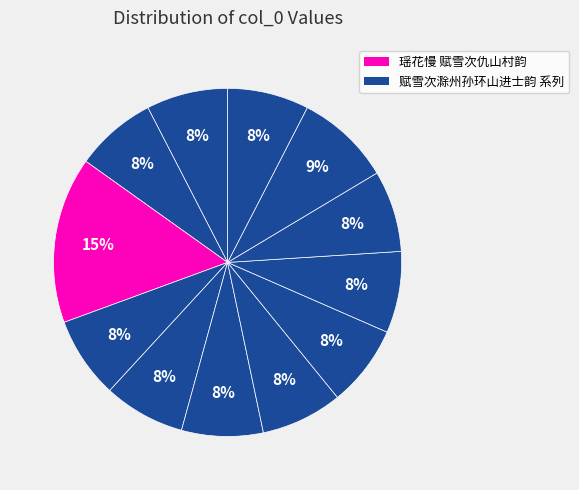

How many slices are in this pie chart?

12